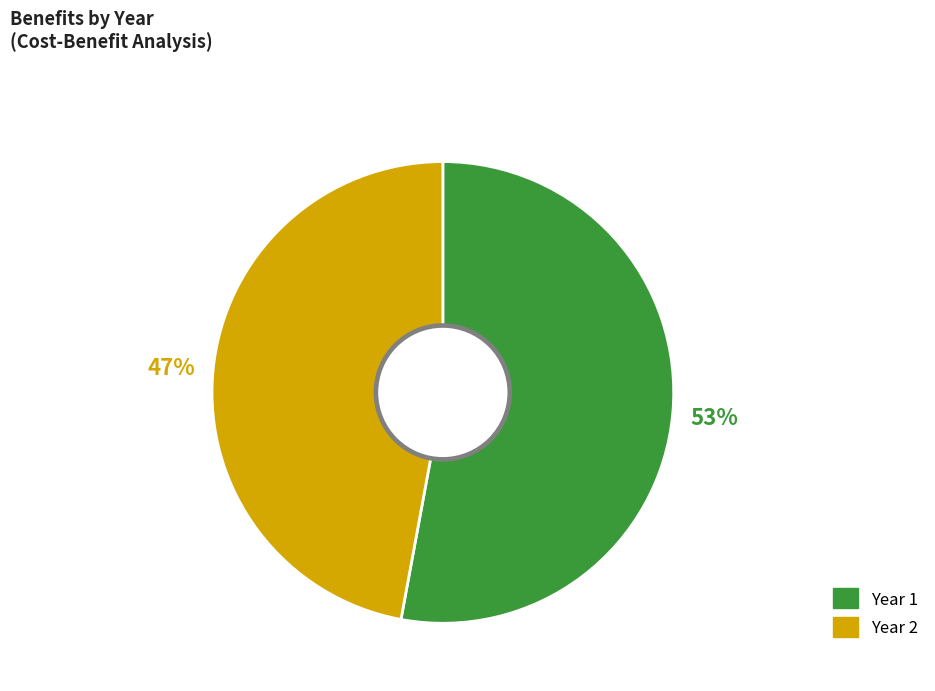

To the nearest percent, what is the average slice percentage?

50%